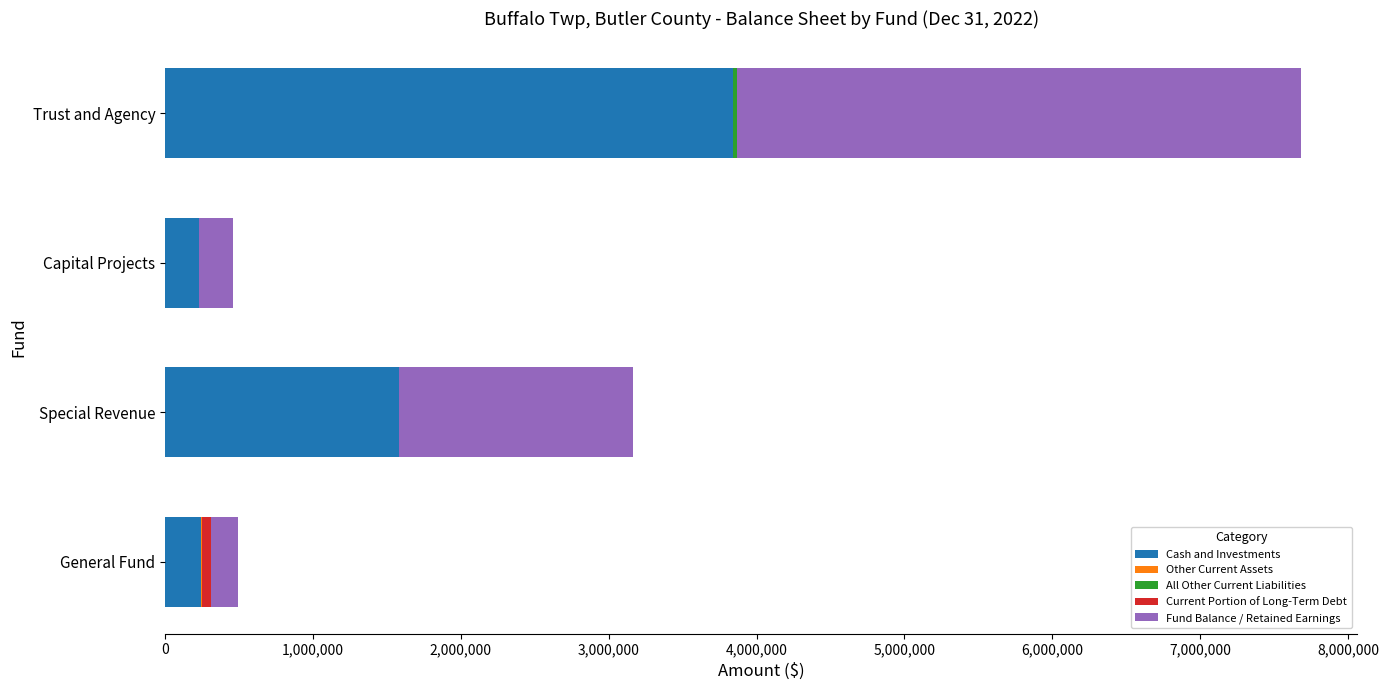

What value does the Cash and Investments series have at Capital Projects?

230203